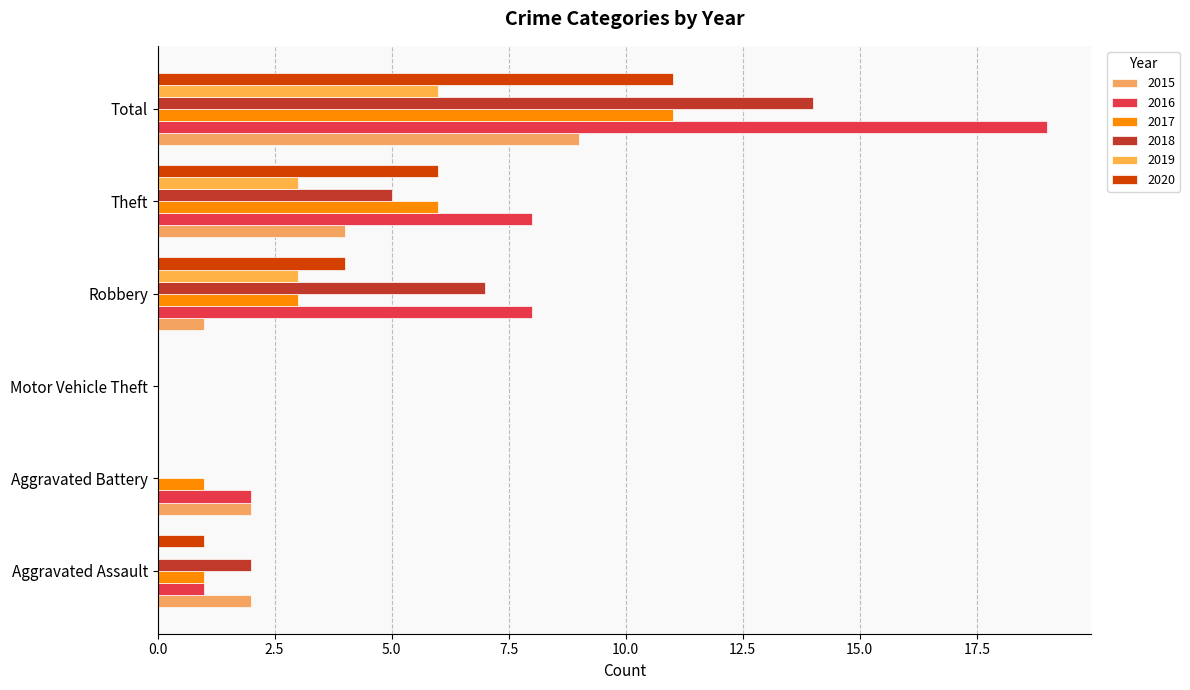

What is the difference between the second highest and second lowest values in the 2017 series?

5